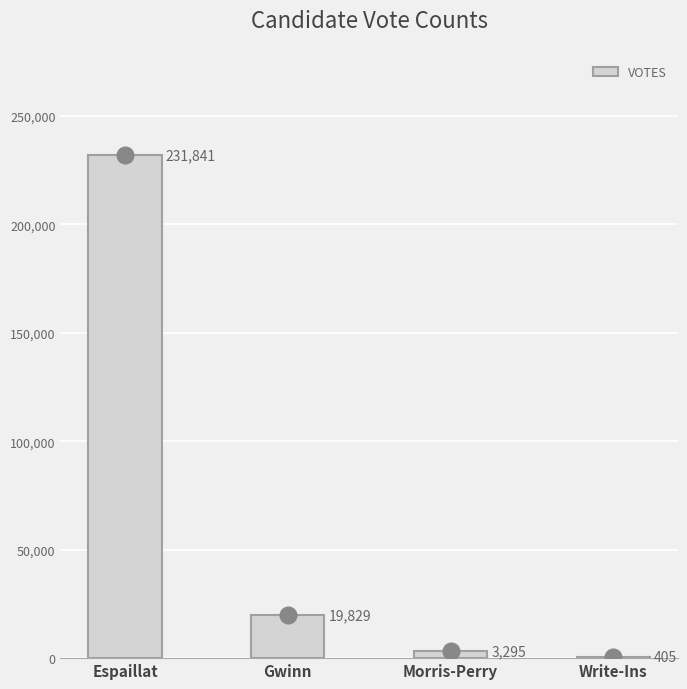

True or false: the data shows 19829 at Gwinn.

True